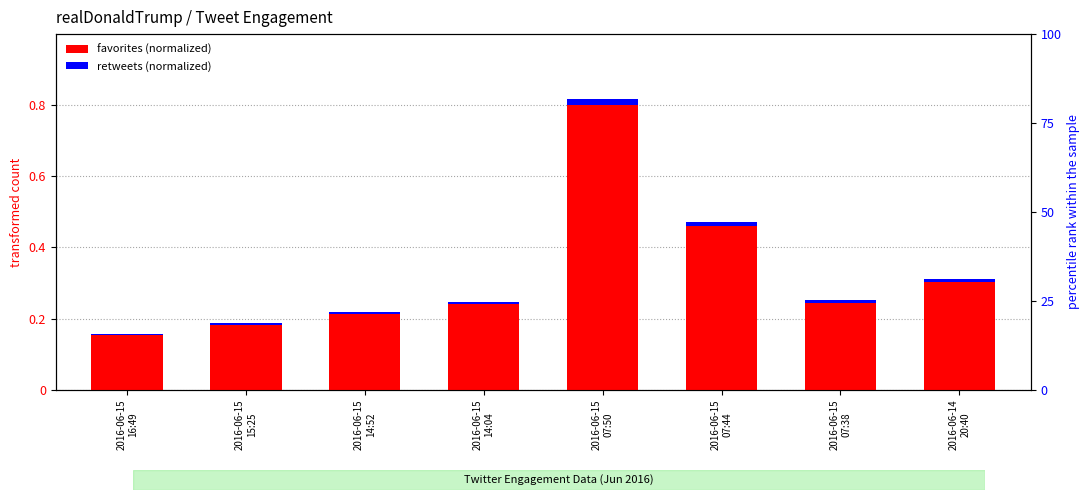

What is the label of the 4th bar from the right?

2016-06-15
07:50